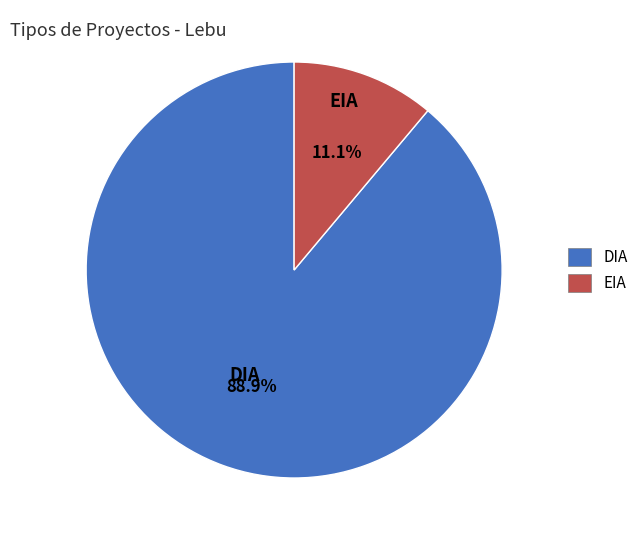

What percentage is the DIA slice, to the nearest percent?

89%